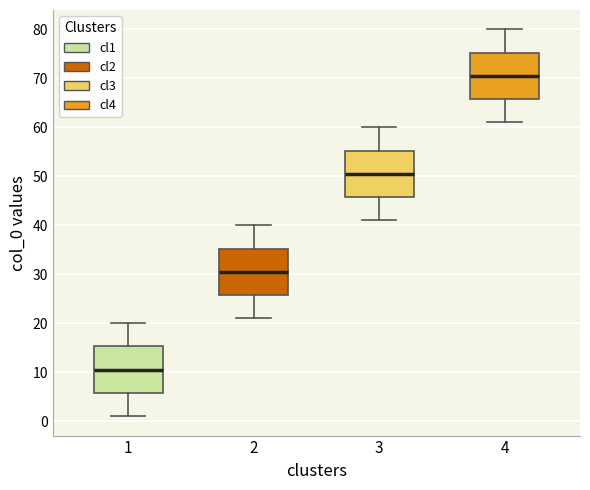

Reading left to right, transcribe this box plot: for each box, give where its median line is, the range the box spans, and where its two whiskers end, as read against the y-axis. The values are not printed on the chart, so give them approximately, as read against the axis.

1: median 11, box 6 to 15, whiskers 1 to 20
2: median 31, box 26 to 35, whiskers 21 to 40
3: median 51, box 46 to 55, whiskers 41 to 60
4: median 71, box 66 to 75, whiskers 61 to 80